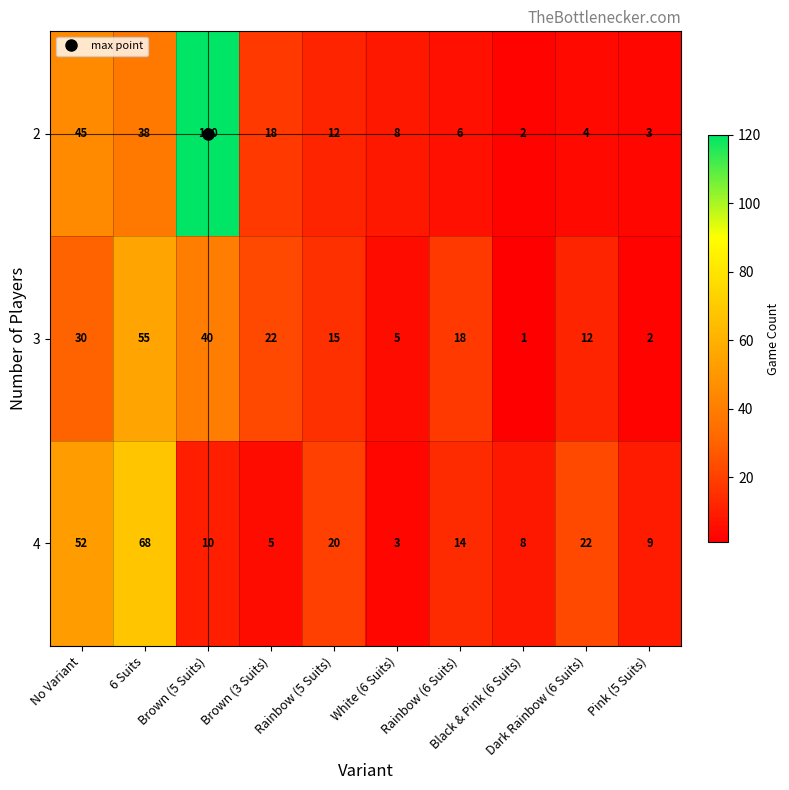

At how many categories does at least one series exceed 72?

1